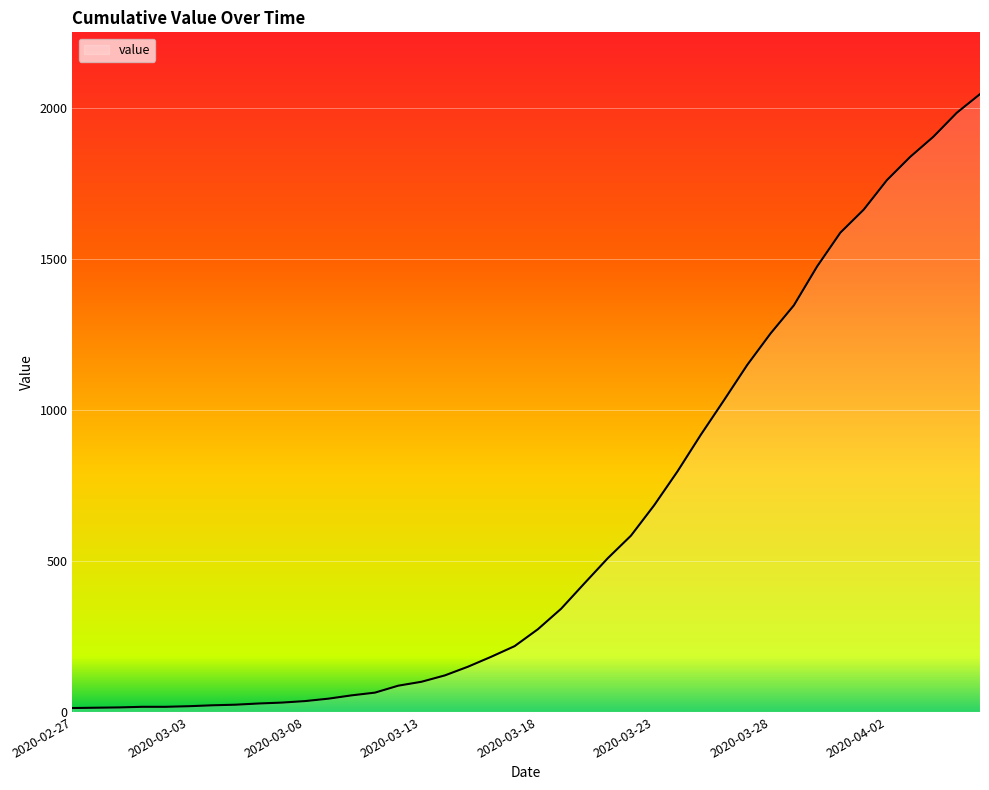

What is the difference between the maximum and minimum values?

2034